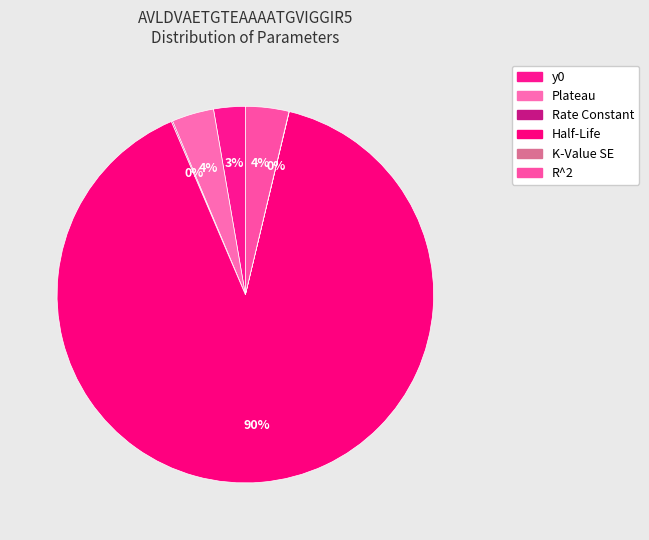

The y0 slice represents 13% of the pie. True or false?

False